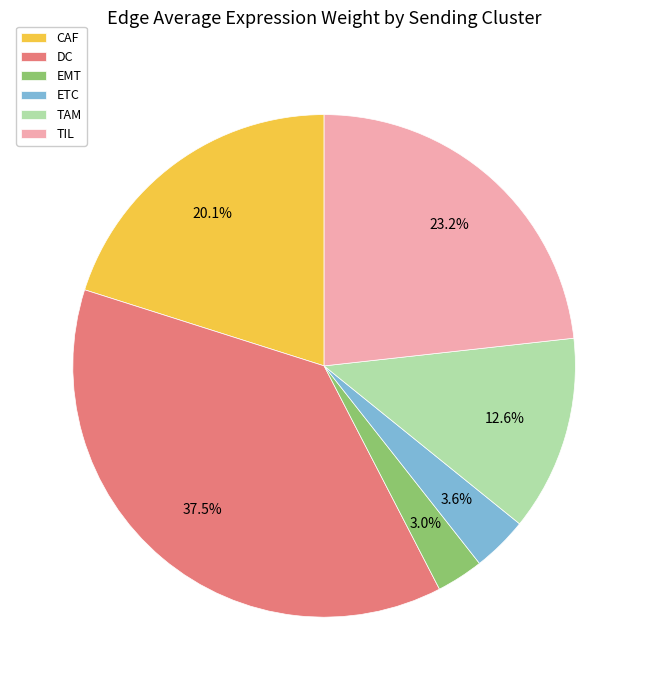

Between TIL and DC, which is larger?

DC